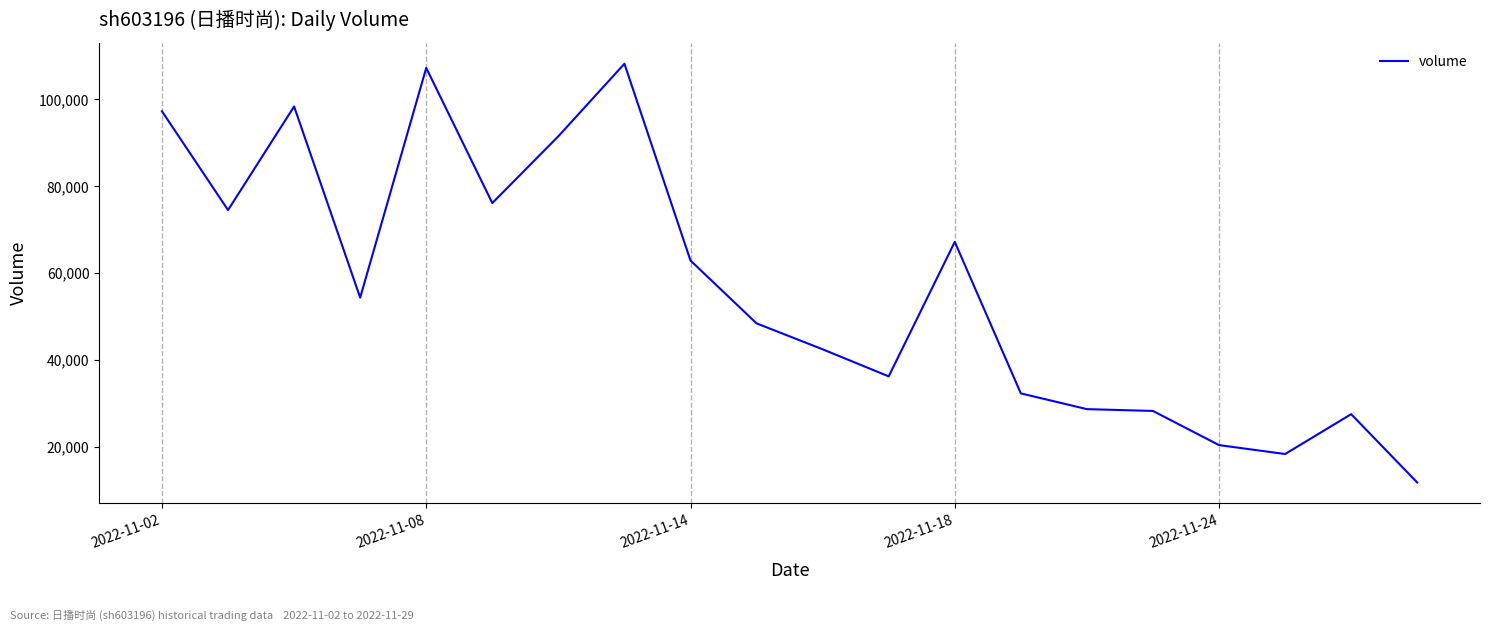

What is the difference between the maximum and minimum values?

96440